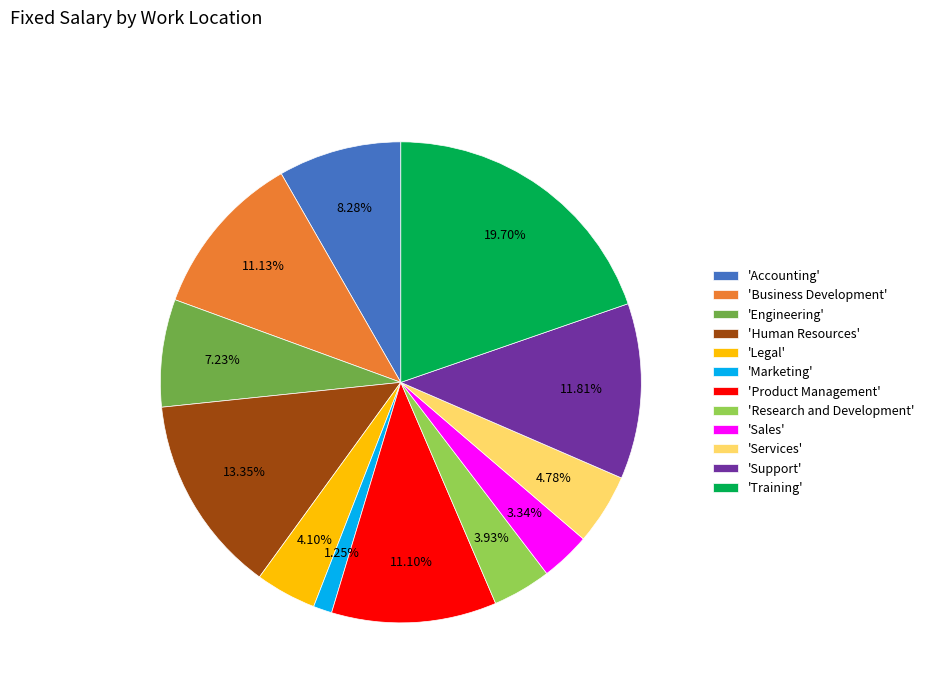

Does 'Support' represent more than half of the total?

No